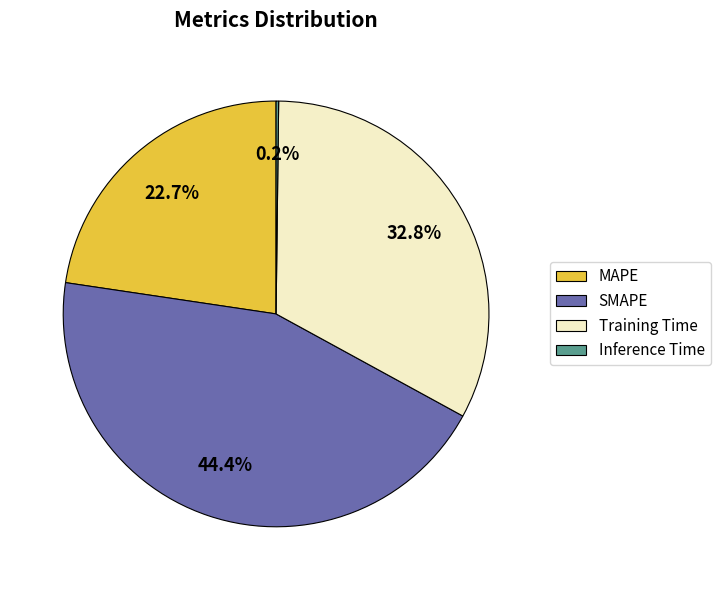

What percentage is NOT represented by SMAPE?

55.6%